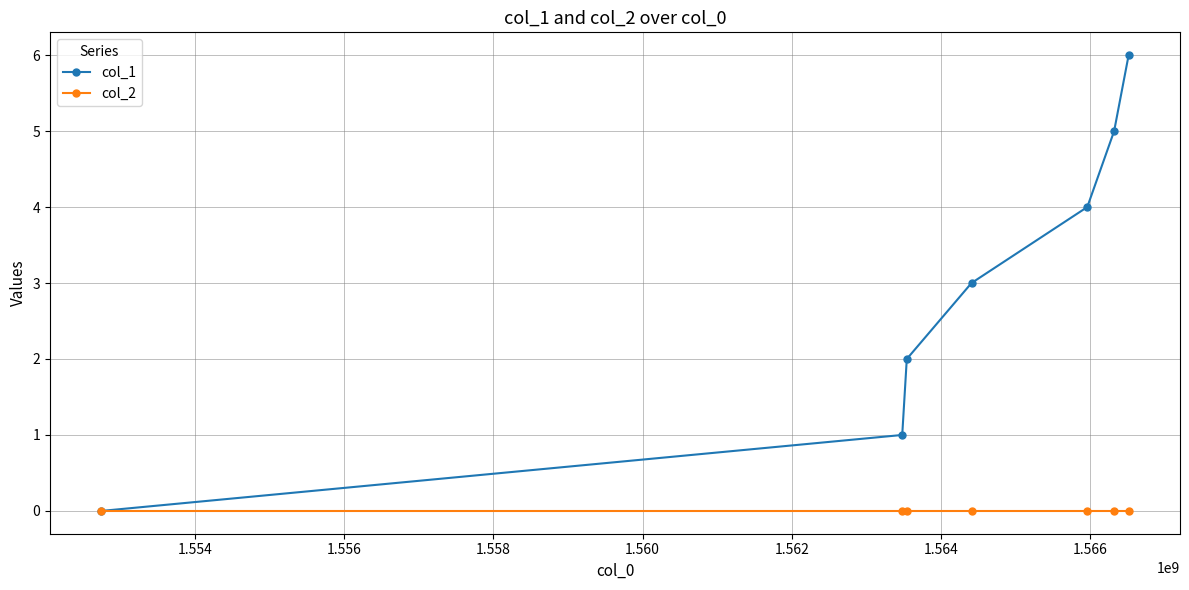

Which series has the largest total across all categories?

col_1